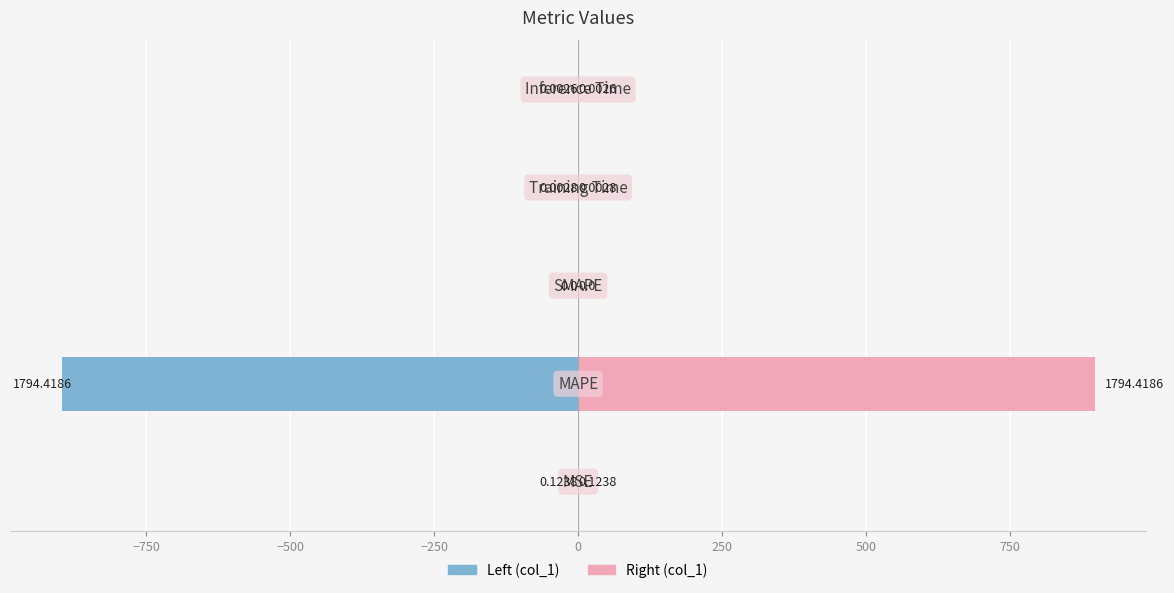

Which series has the largest total across all categories?

col_1 (right)